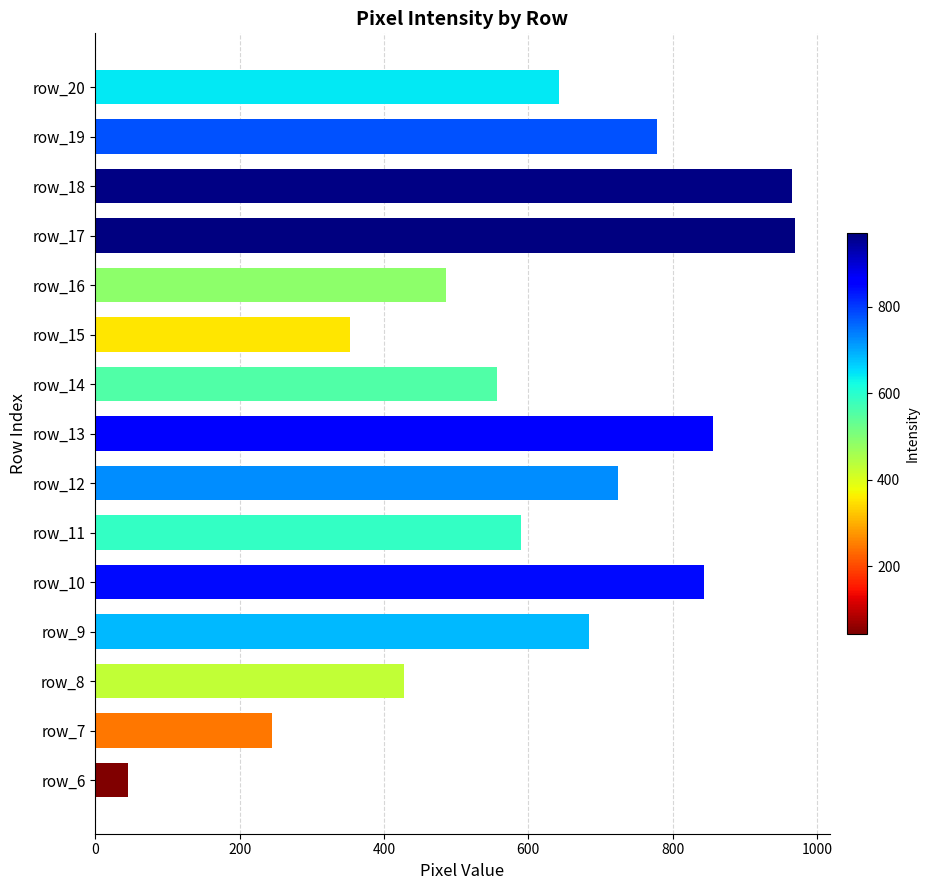

What is the average value?

611